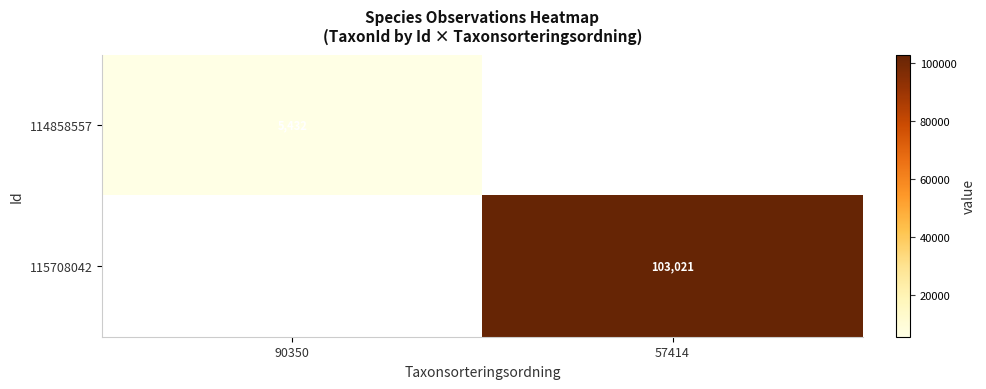

The value of 115708042 at 57414 is 43187. True or false?

False